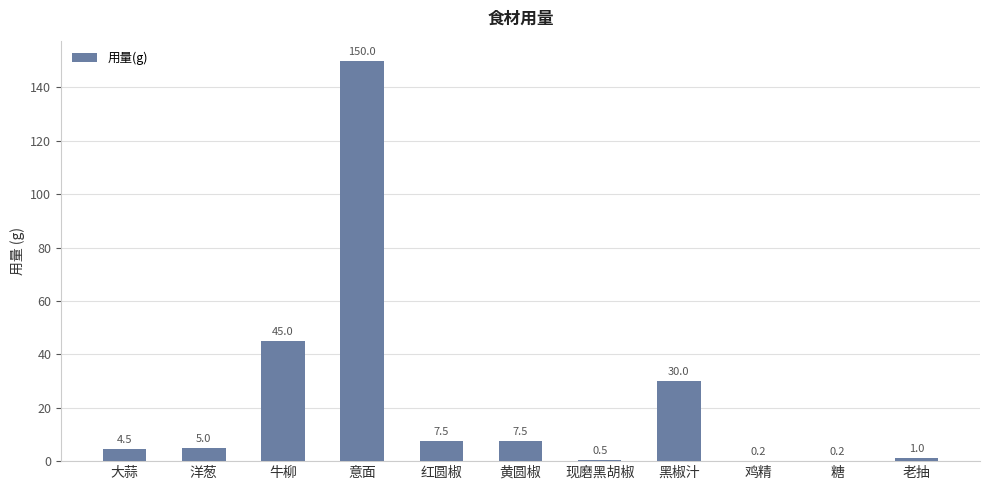

The value at 意面 is 57.5. True or false?

False